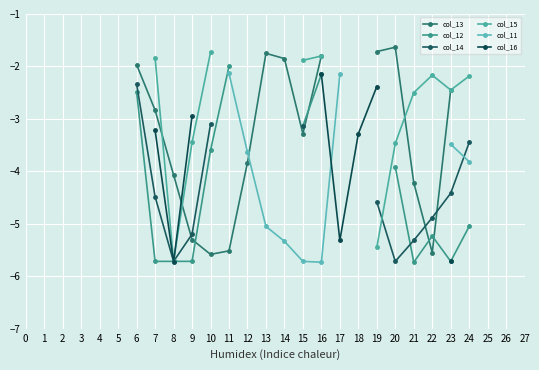

What are all the series names shown in the legend?

col_13, col_12, col_14, col_15, col_11, col_16